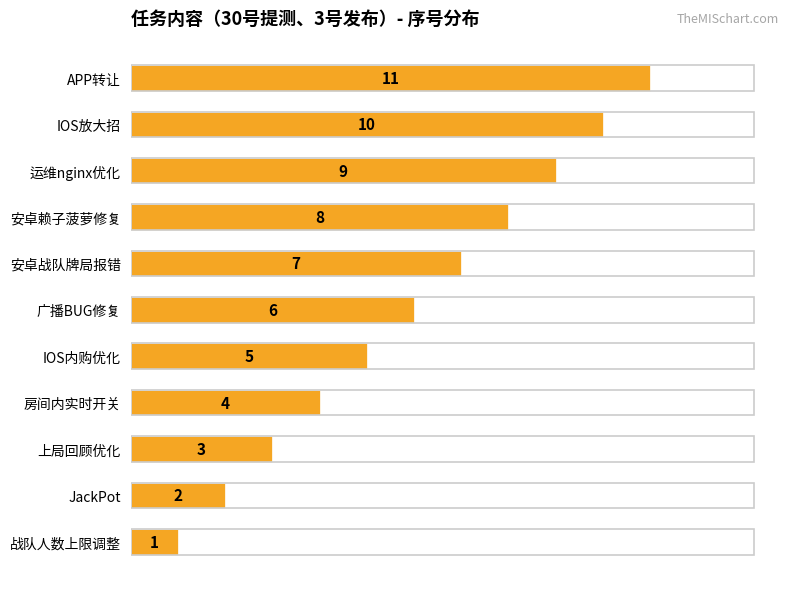

What is the difference between the second highest and second lowest values?

8